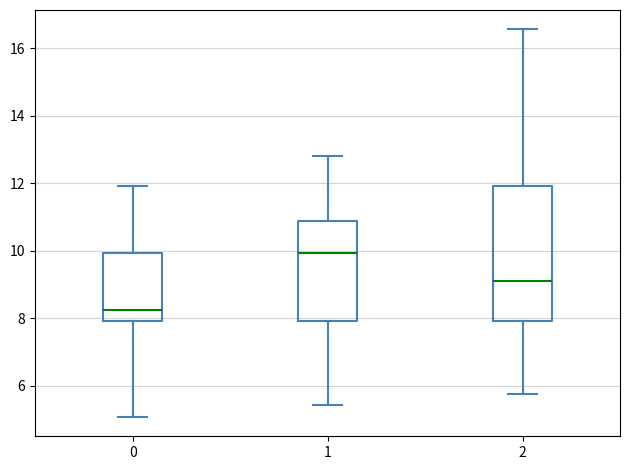

Reading left to right, transcribe this box plot: for each box, give where its median line is, the range the box spans, and where its two whiskers end, as read against the y-axis. The values are not printed on the chart, so give them approximately, as read against the axis.

0: median 8.2, box 8.0 to 10.0, whiskers 5.0 to 12.0
1: median 10.0, box 8.0 to 10.8, whiskers 5.4 to 12.8
2: median 9.0, box 8.0 to 12.0, whiskers 5.8 to 16.6